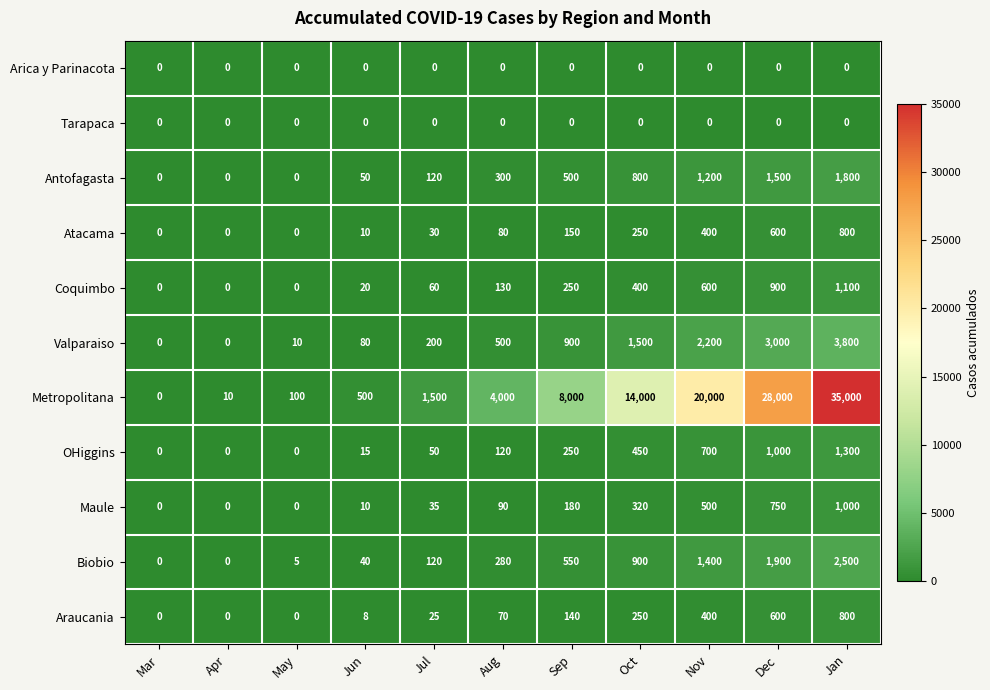

What is the total value across all series at Apr?

10